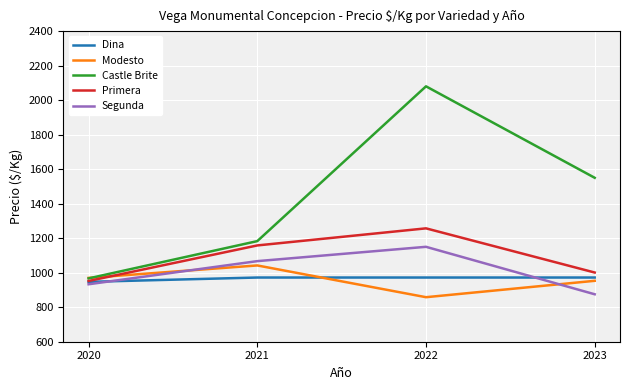

True or false: Primera has more than 2 interior local peaks.

False